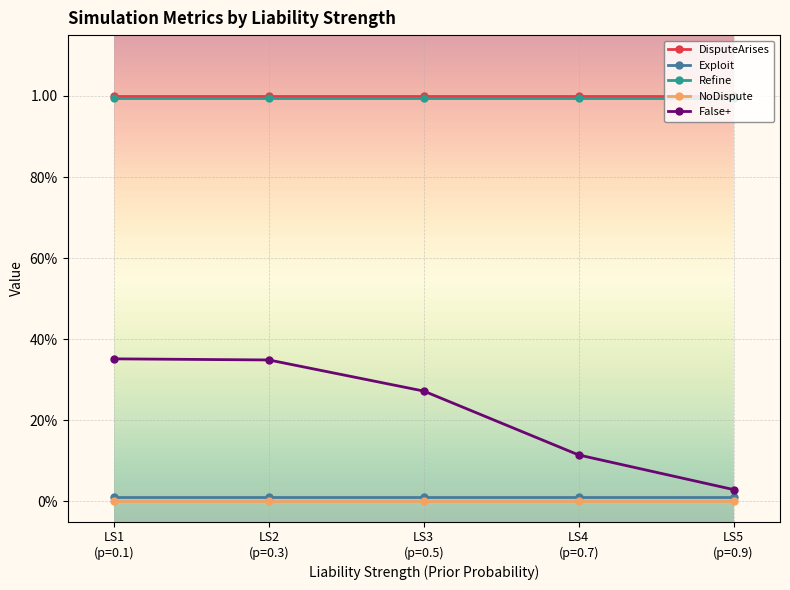

What is the total value across all series at LS5
(p=0.9)?

2.0